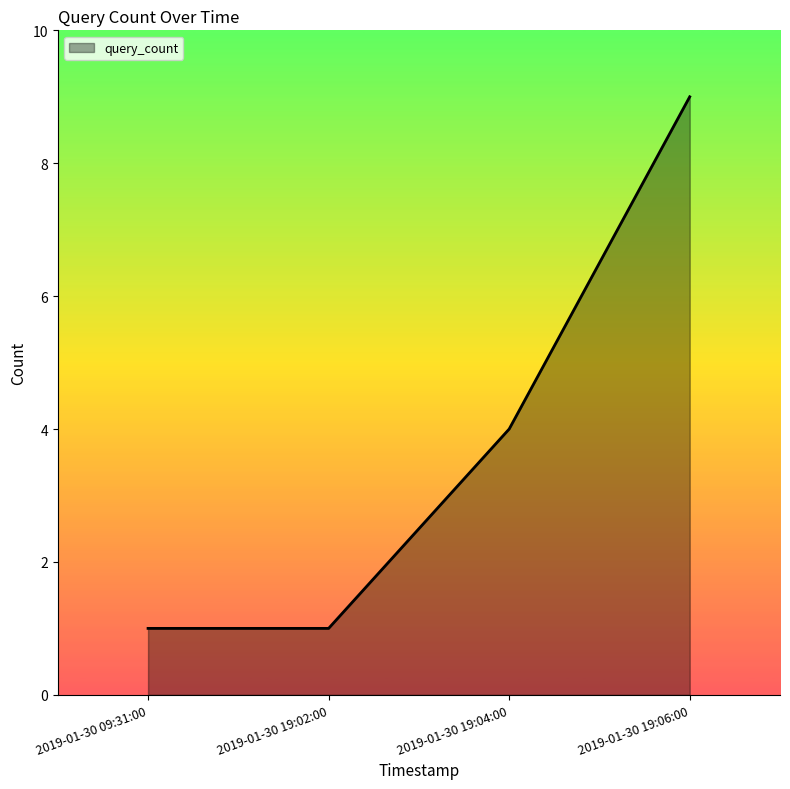

What is the change in value from 2019-01-30 19:02:00 to 2019-01-30 19:04:00?

+3